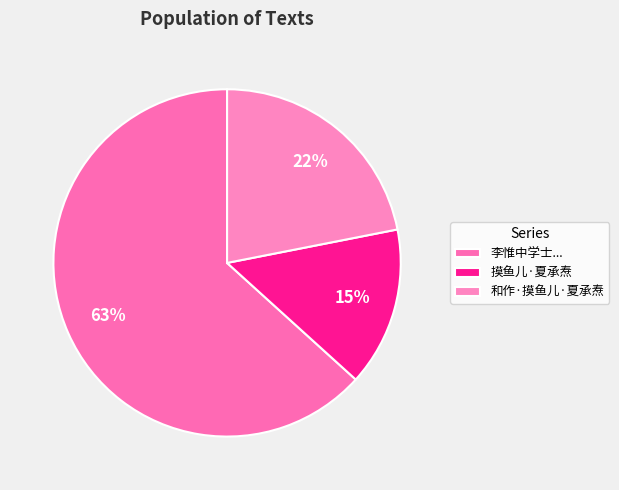

How many slices are in this pie chart?

3